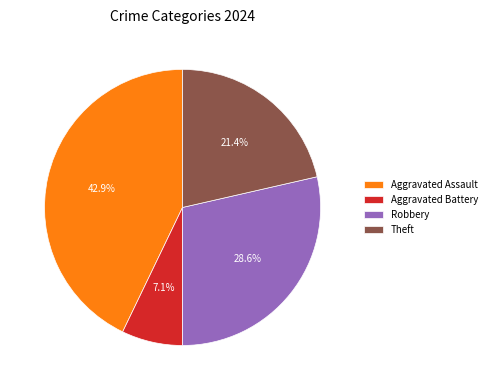

Is there any slice that represents more than half of the pie?

No